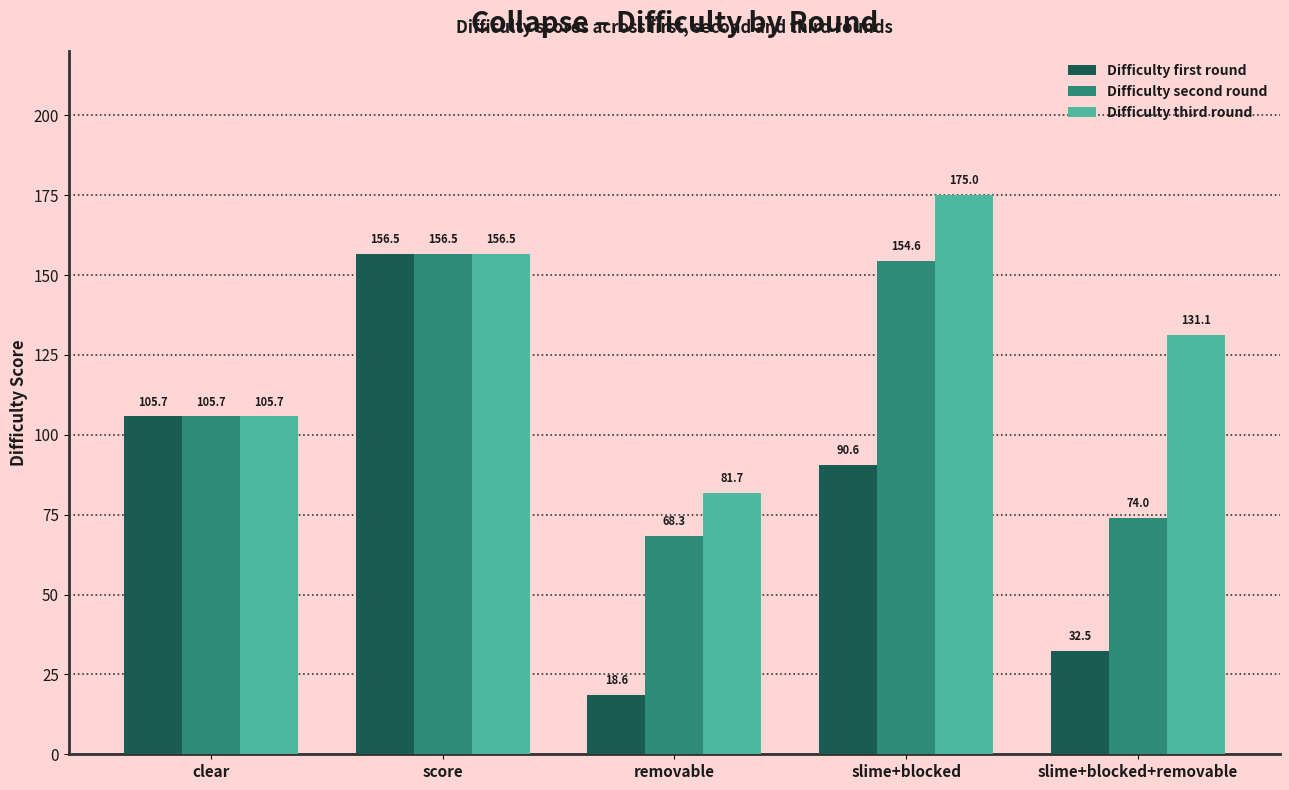

List the labels in order of Difficulty second round value, largest first.

score, slime+blocked, clear, slime+blocked+removable, removable